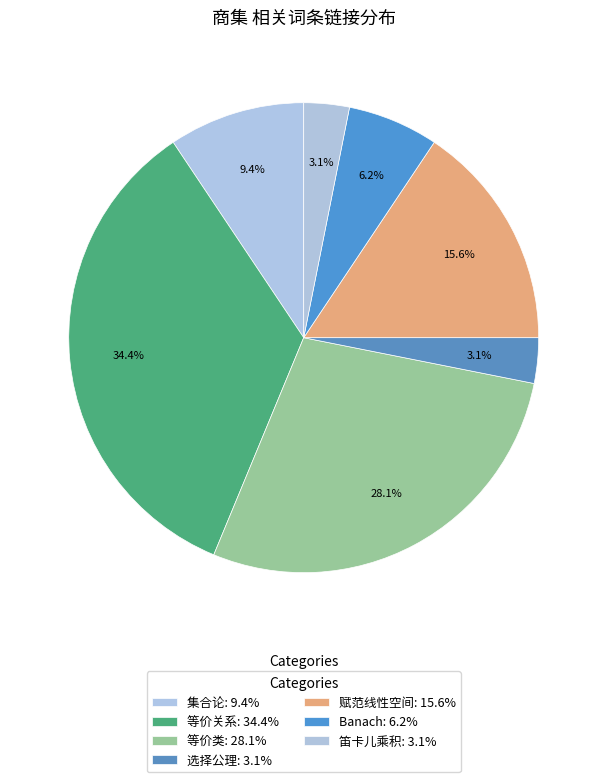

What percentage is NOT represented by 等价类?

71.9%